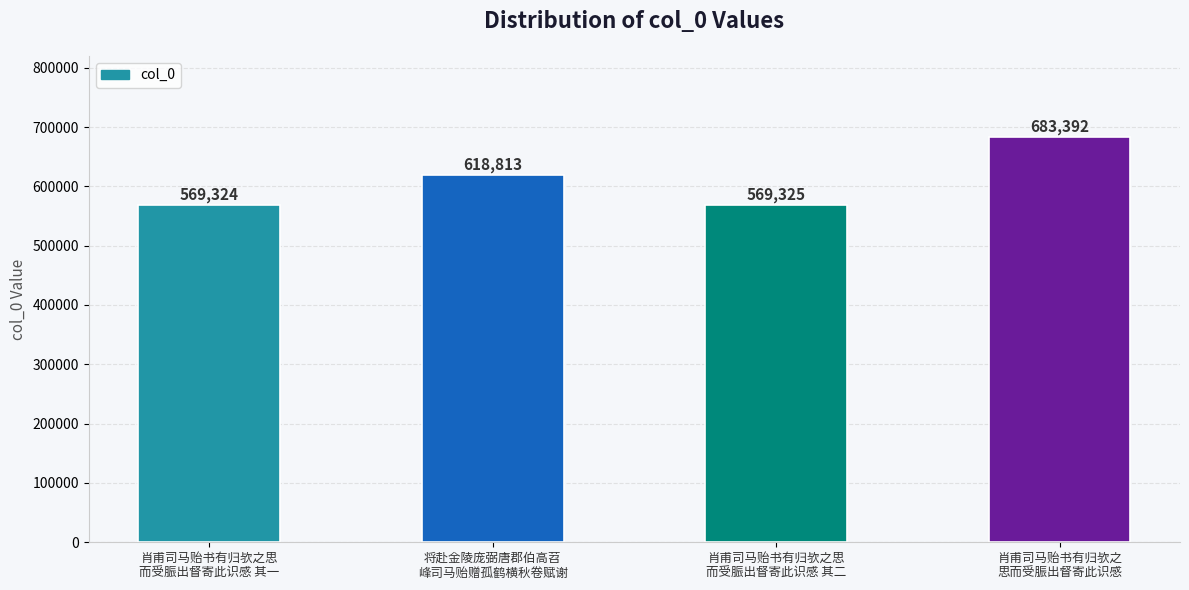

What is the sum of the values at 肖甫司马贻书有归欤之思
而受脤出督寄此识感 其一 and 肖甫司马贻书有归欤之思
而受脤出督寄此识感 其二?

1138649